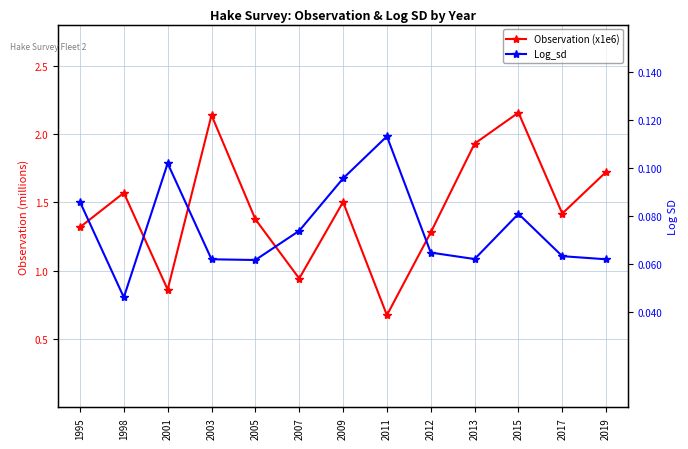

Reading left to right, transcribe all the data shown in this chart.

Observation (x1e6): 1995=1.3	1998=1.6	2001=0.9	2003=2.1	2005=1.4	2007=0.9	2009=1.5	2011=0.7	2012=1.3	2013=1.9	2015=2.2	2017=1.4	2019=1.7
Log_sd: 1995=0.1	1998=0.0	2001=0.1	2003=0.1	2005=0.1	2007=0.1	2009=0.1	2011=0.1	2012=0.1	2013=0.1	2015=0.1	2017=0.1	2019=0.1